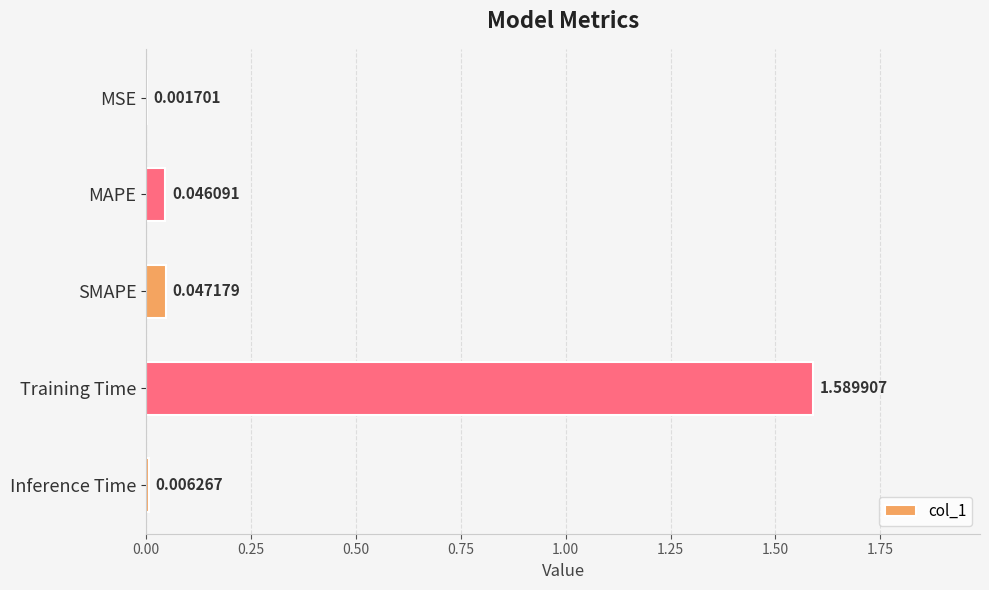

At which category does the chart reach its peak across all series?

Training Time